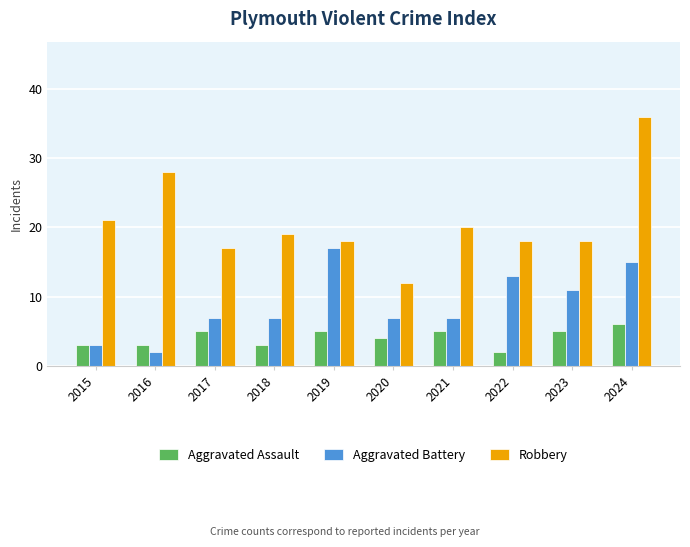

Is it true that Robbery equals 17 at 2017?

True